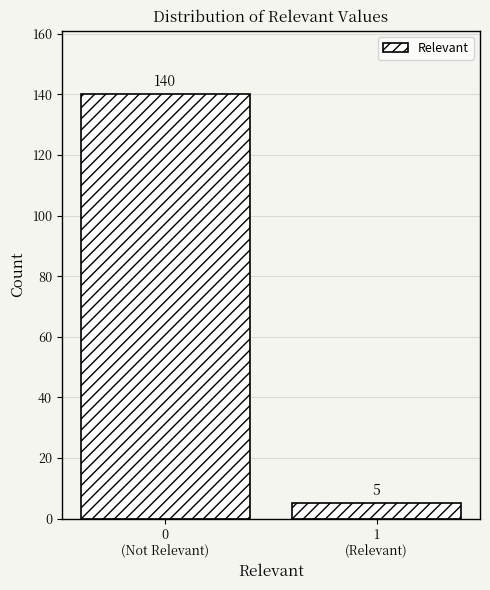

Reading left to right, transcribe all the data shown in this chart.

140	5